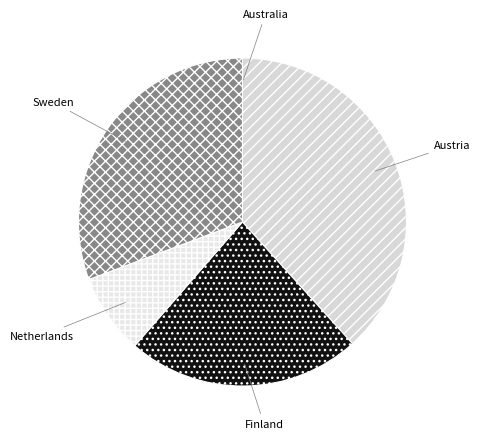

The Sweden slice represents 24% of the pie. True or false?

False